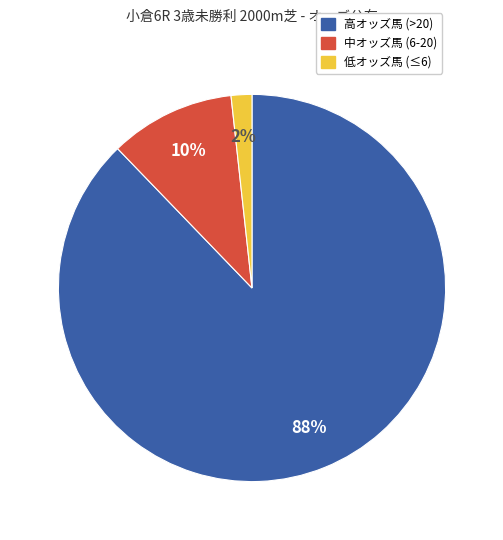

Is there any slice that represents more than half of the pie?

Yes